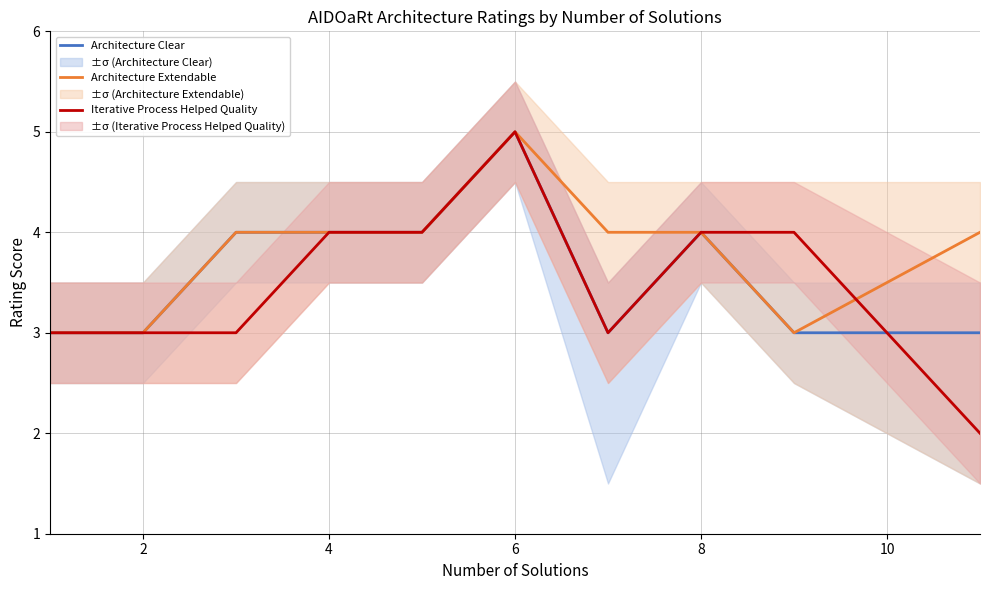

Is it true that Architecture Extendable equals 6 at 8?

False